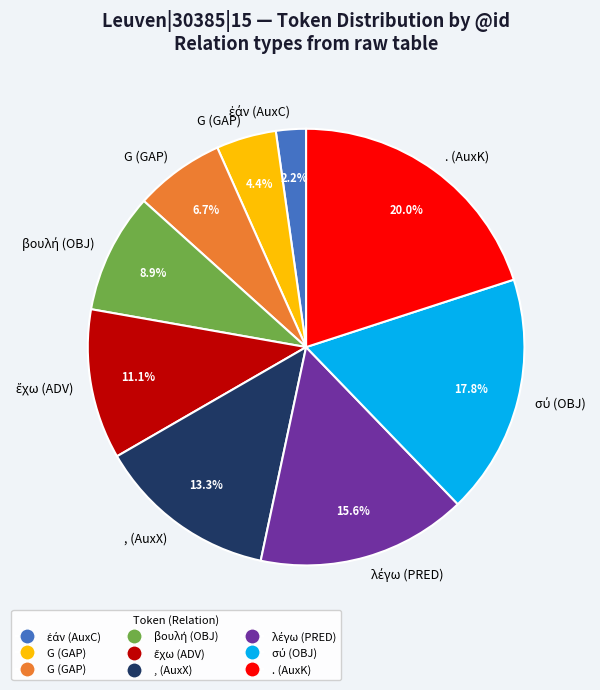

Is there a majority slice in this chart?

No